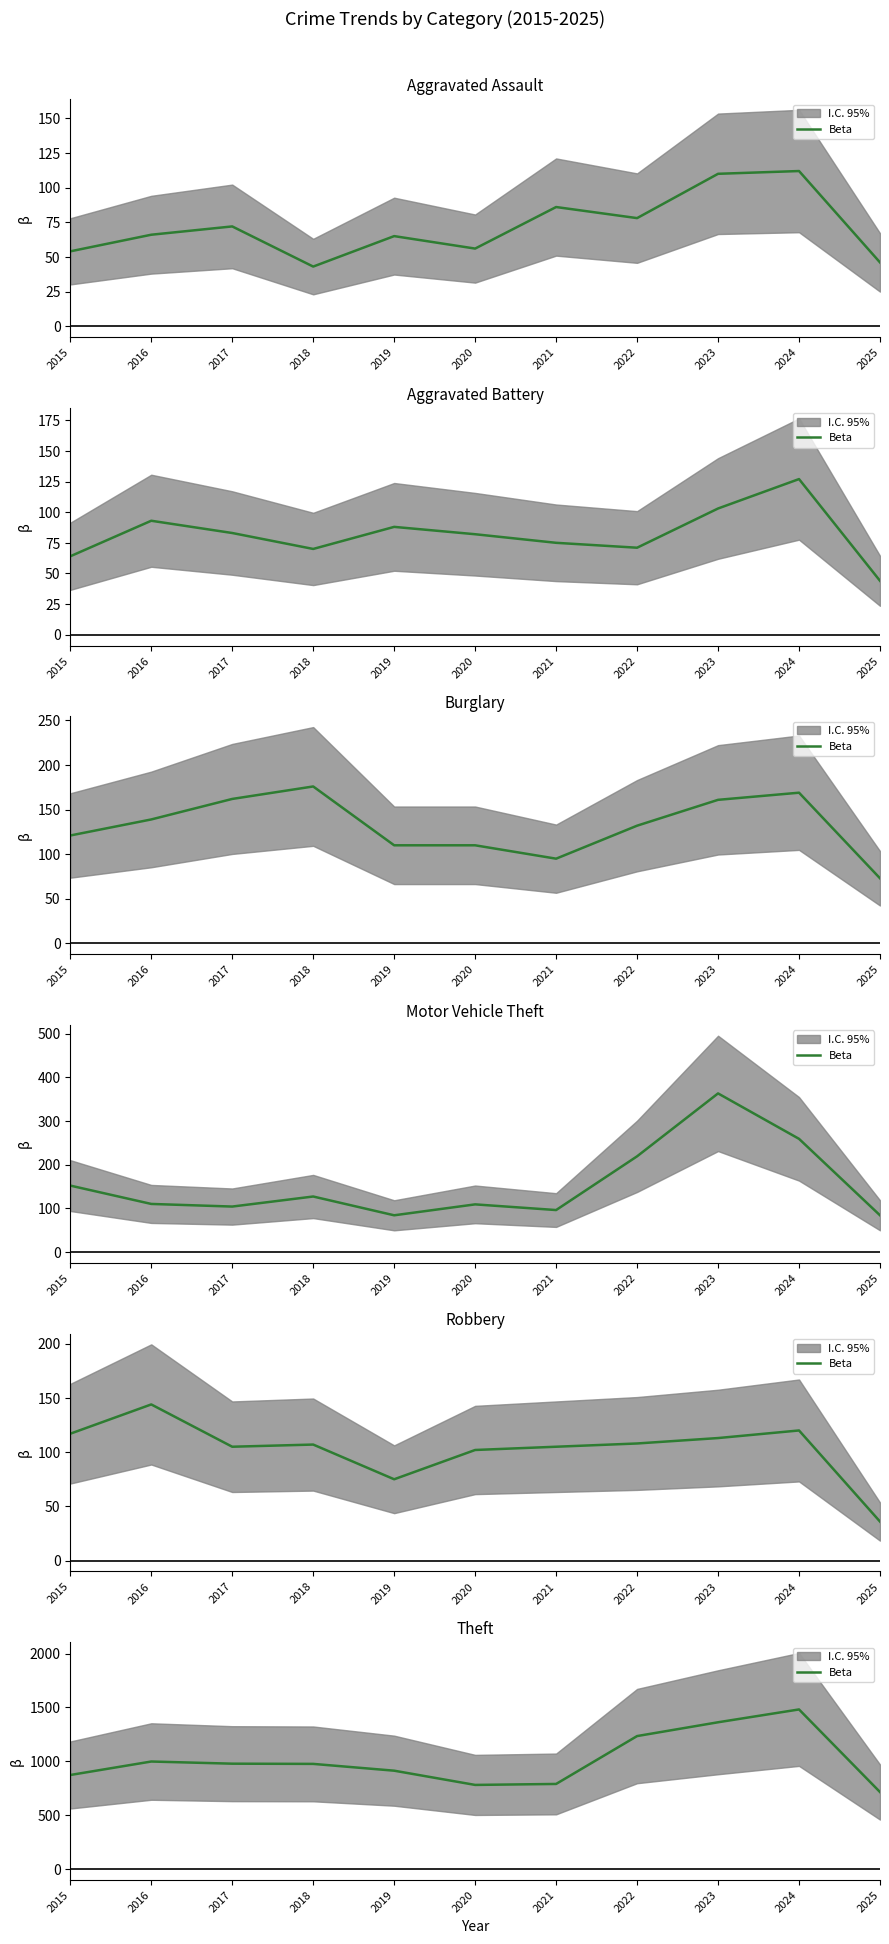

Where is the first local minimum?

2020